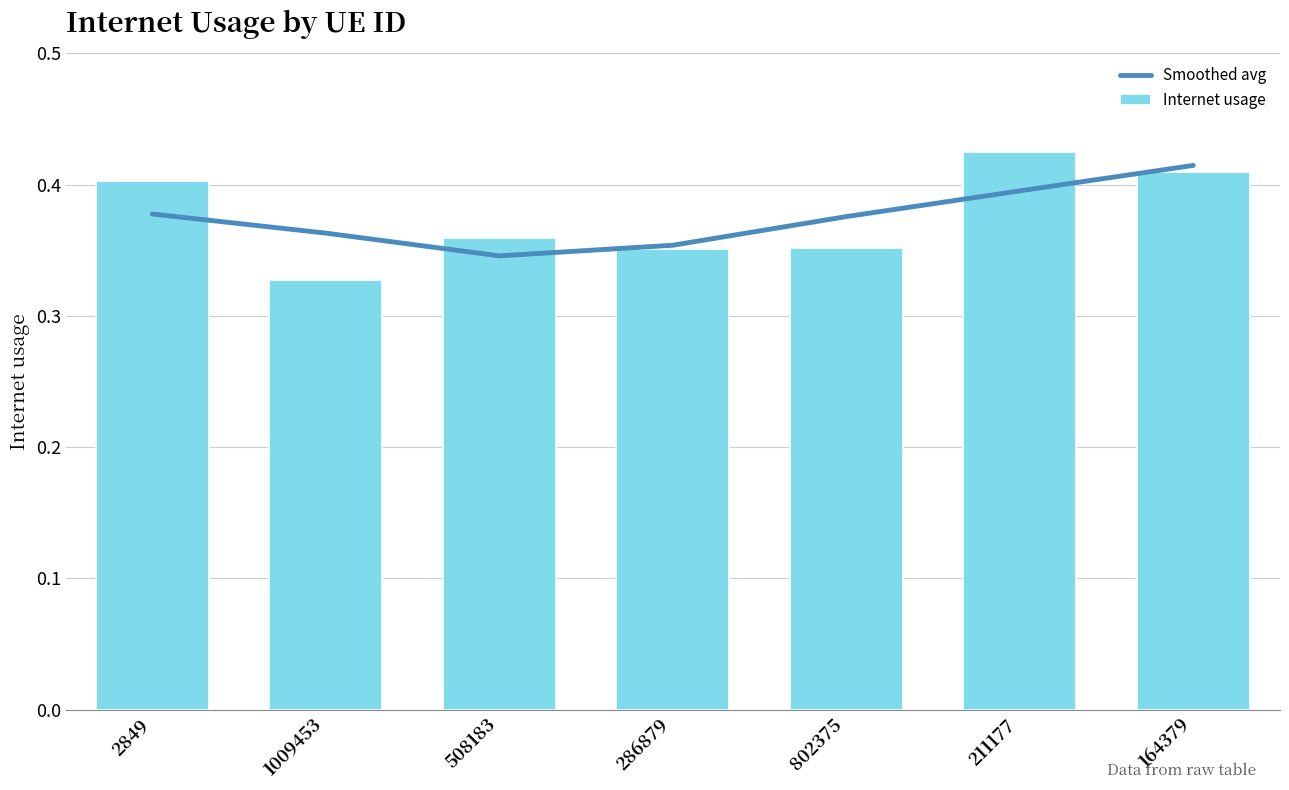

What is the smallest value displayed?

0.3